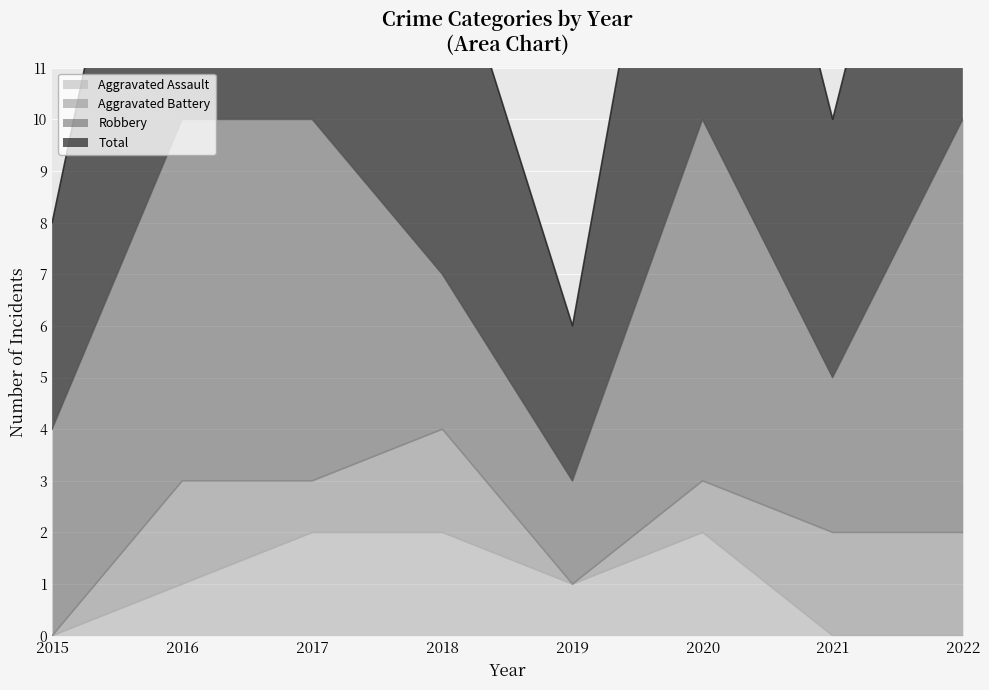

True or false: Aggravated Assault has a value of 0 at 2019.

False